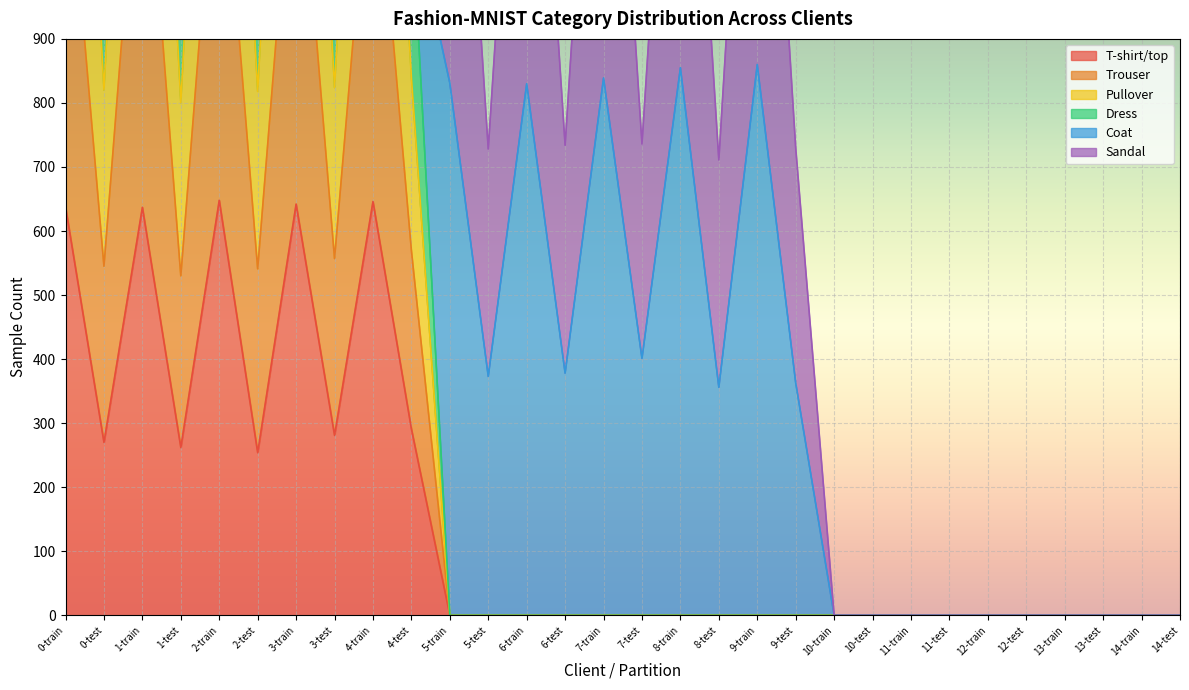

What is the highest value of the T-shirt/top series?

648